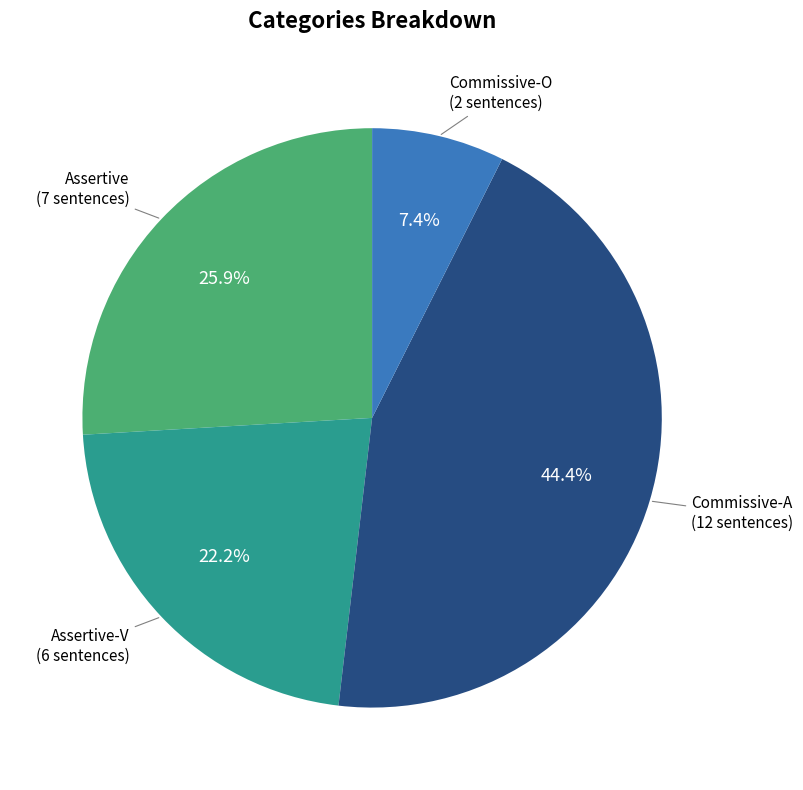

Does any single category account for the majority?

No